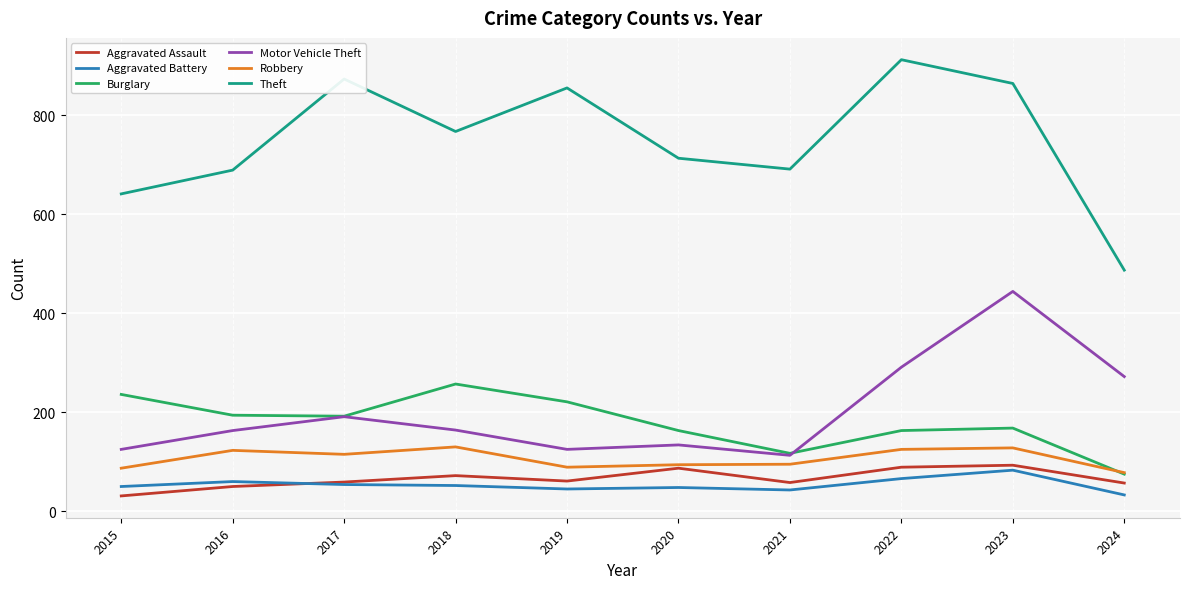

What is the difference between the maximum and minimum values in the Aggravated Assault series?

62